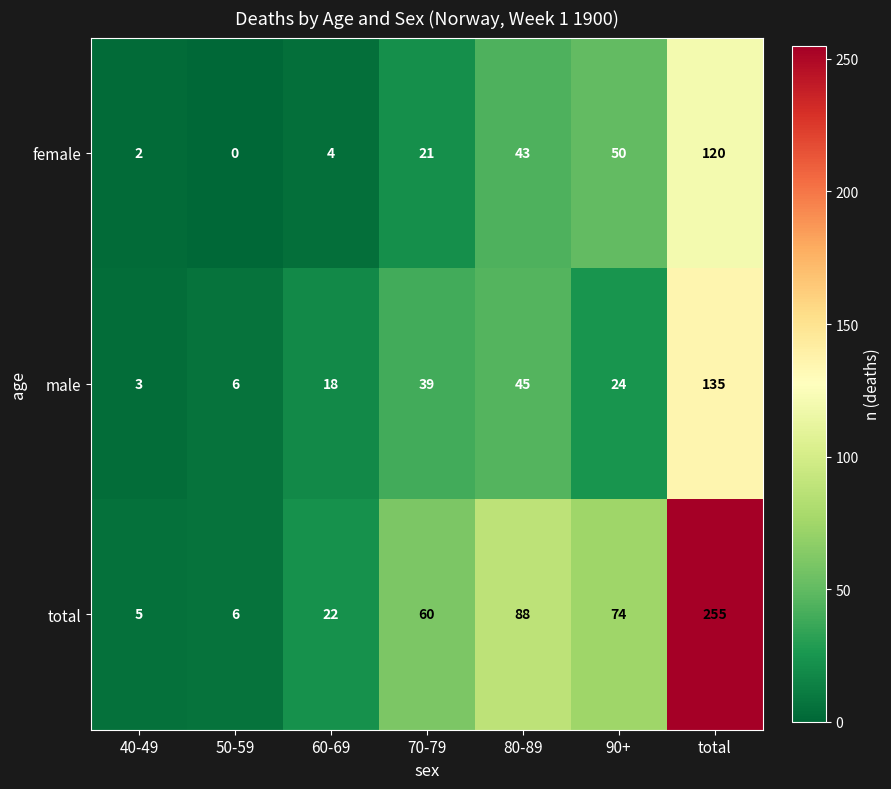

Reading right to left, transcribe all the data shown in this chart.

female: 120	50	43	21	4	0	2
male: 135	24	45	39	18	6	3
total: 255	74	88	60	22	6	5